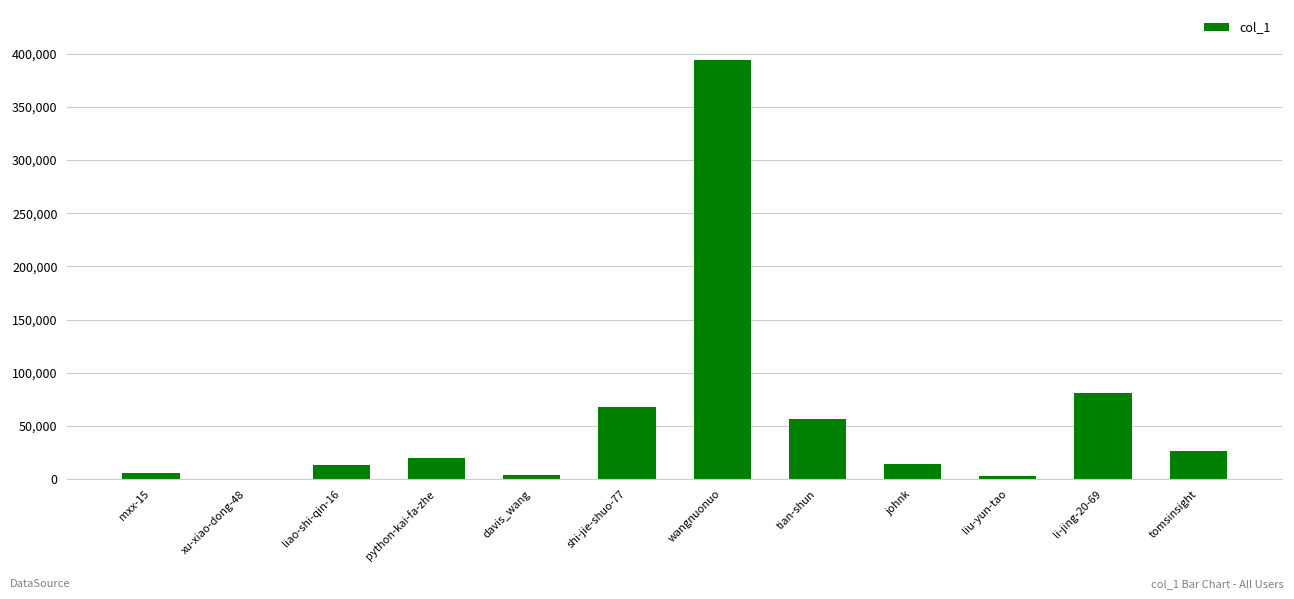

Where is the data nearest to the value 196910?

li-jing-20-69